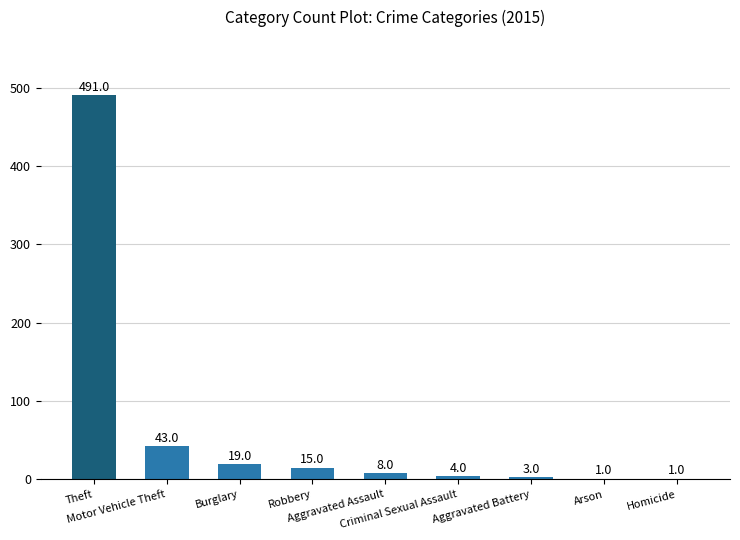

What is the sum of all values?

585